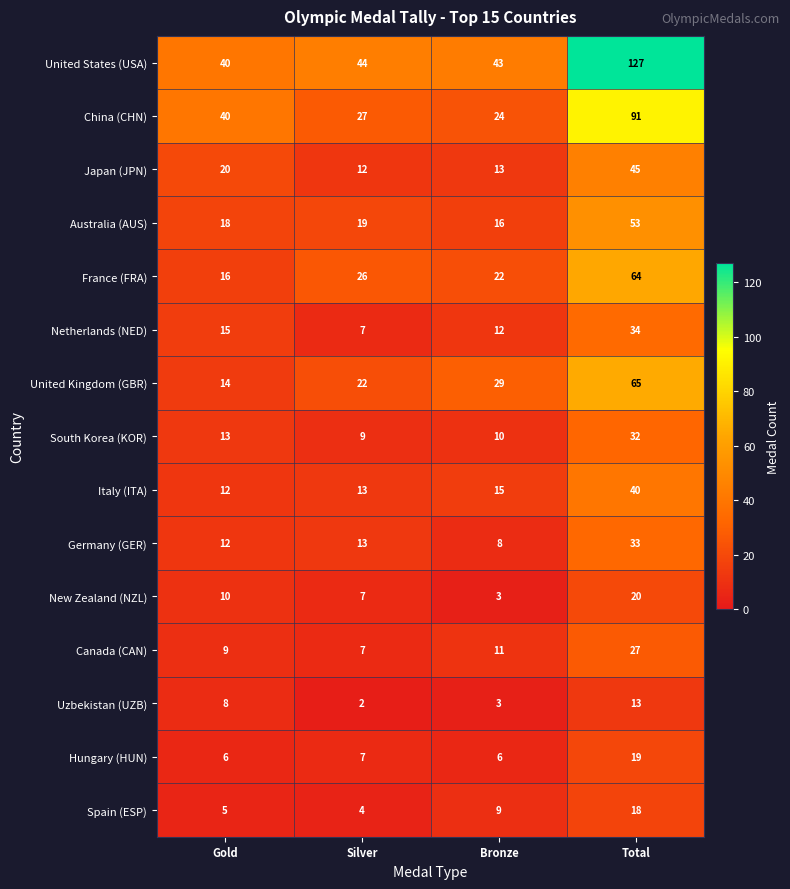

List the labels in order of France (FRA) value, largest first.

Total, Silver, Bronze, Gold